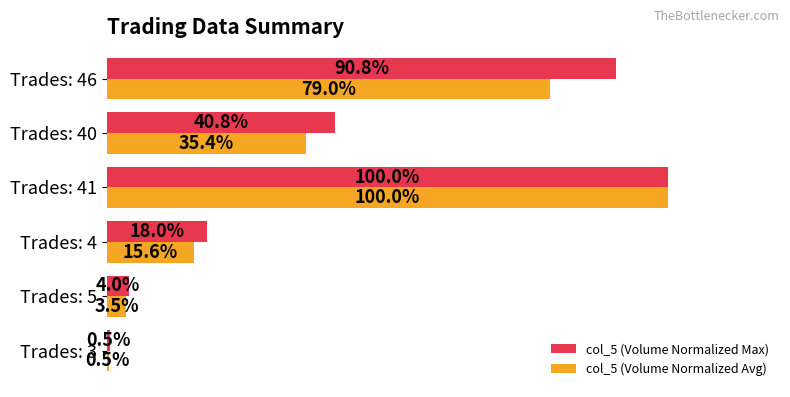

At which category is the sum across all series the highest?

Trades: 41